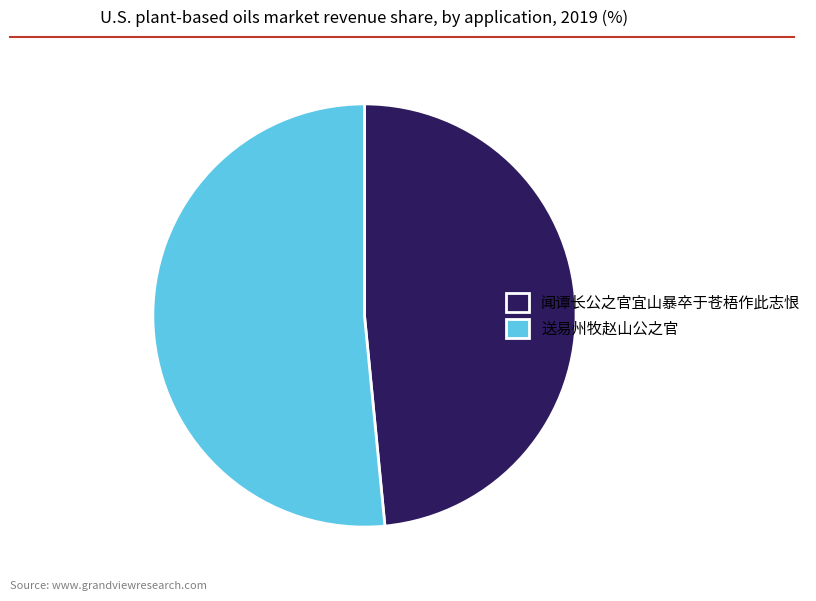

Which has a higher value, 闻谭长公之官宜山暴卒于苍梧作此志恨 or 送易州牧赵山公之官?

送易州牧赵山公之官